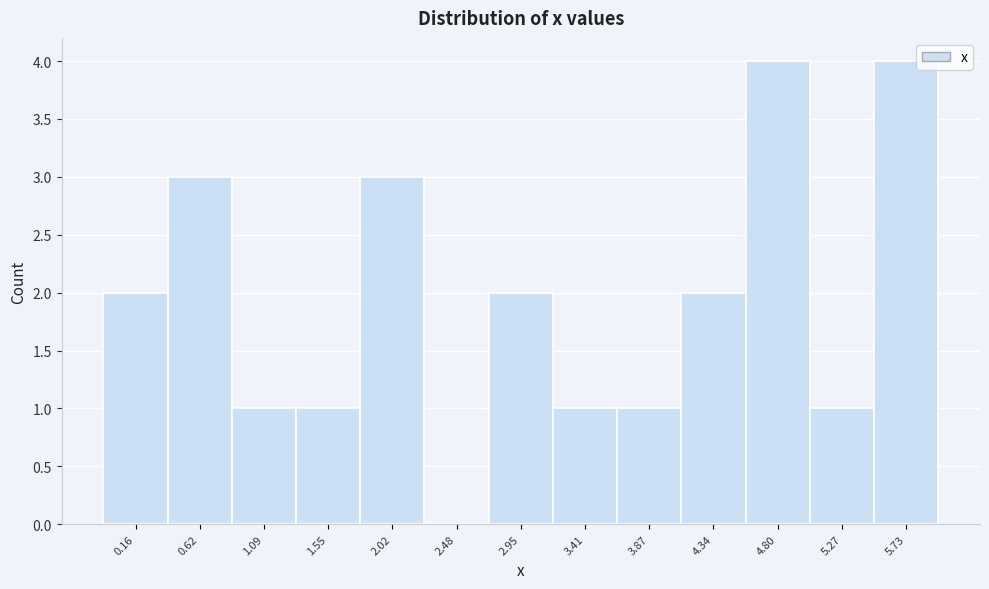

Reading left to right, list all the values displayed in this chart.

0.16=2	0.62=3	1.09=1	1.55=1	2.02=3	2.48=0	2.95=2	3.41=1	3.87=1	4.34=2	4.80=4	5.27=1	5.73=4